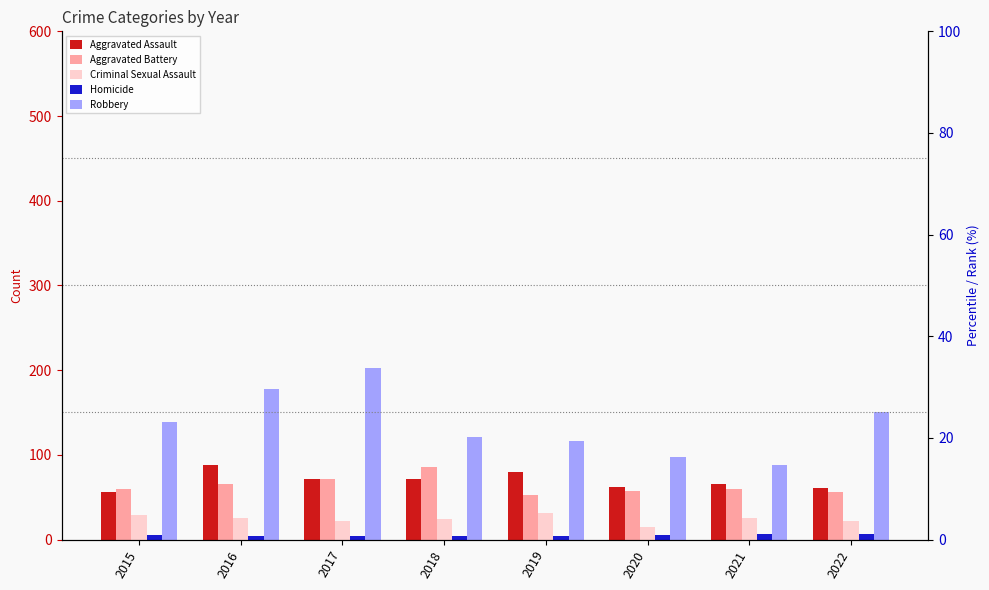

Between 2018 and 2019, which is larger?

2019